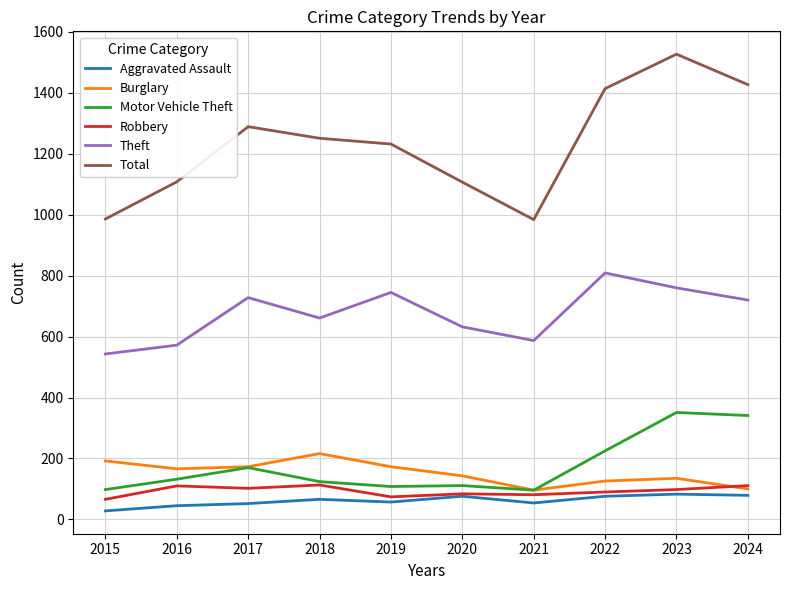

True or false: Theft has a value of 661 at 2018.

True